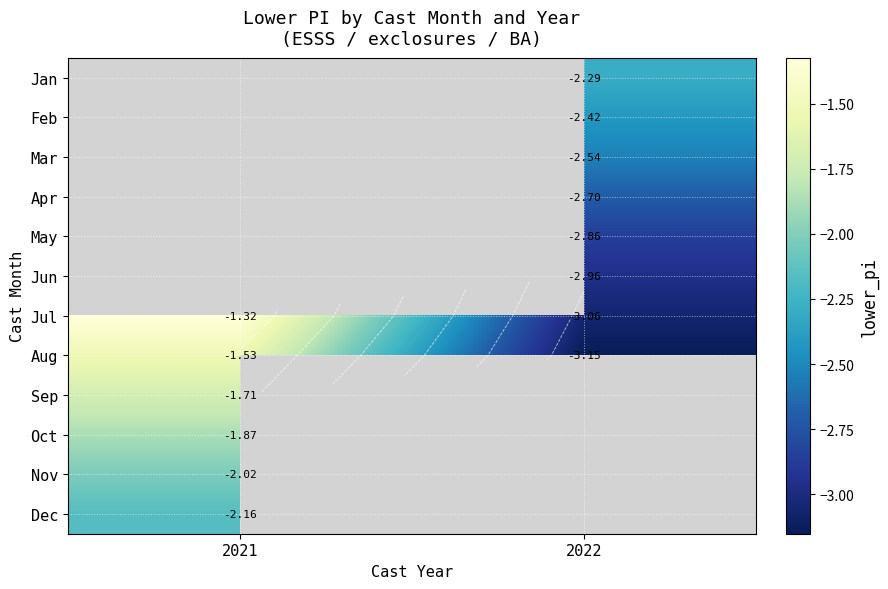

True or false: Aug has a value of -1.8 at 2022.

False